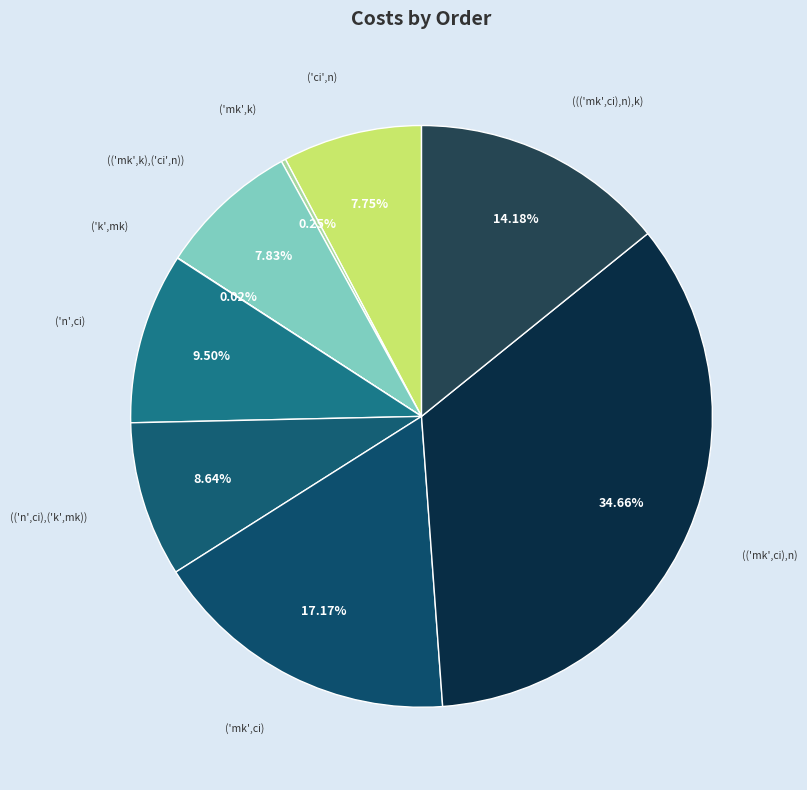

Is the sum of ('n',ci) and ('ci',n) greater than half?

No